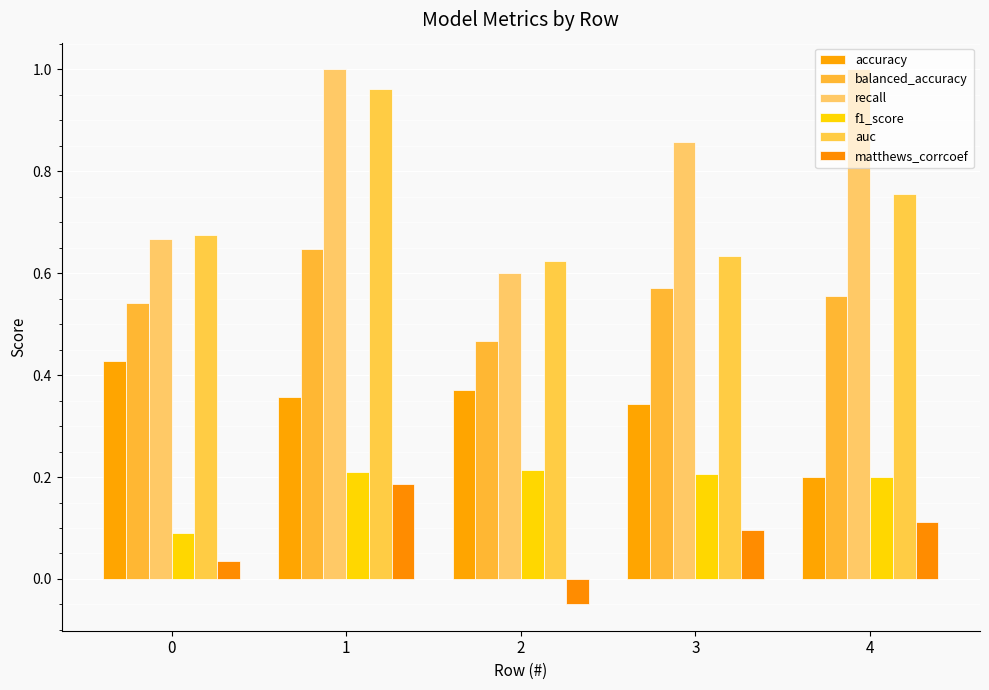

At which label does auc reach its peak?

1